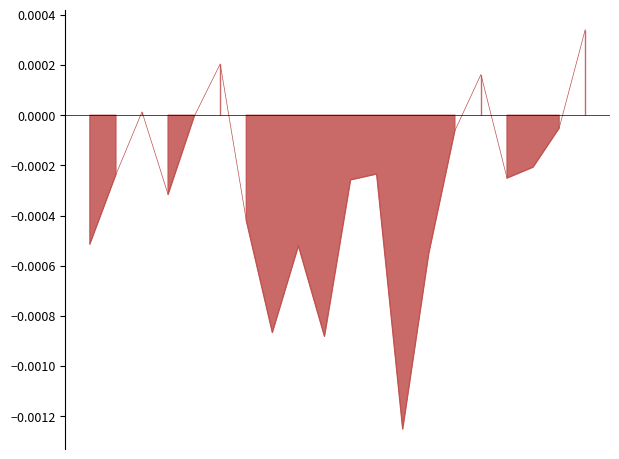

Where is the data nearest to the value 0?

28/03/2022